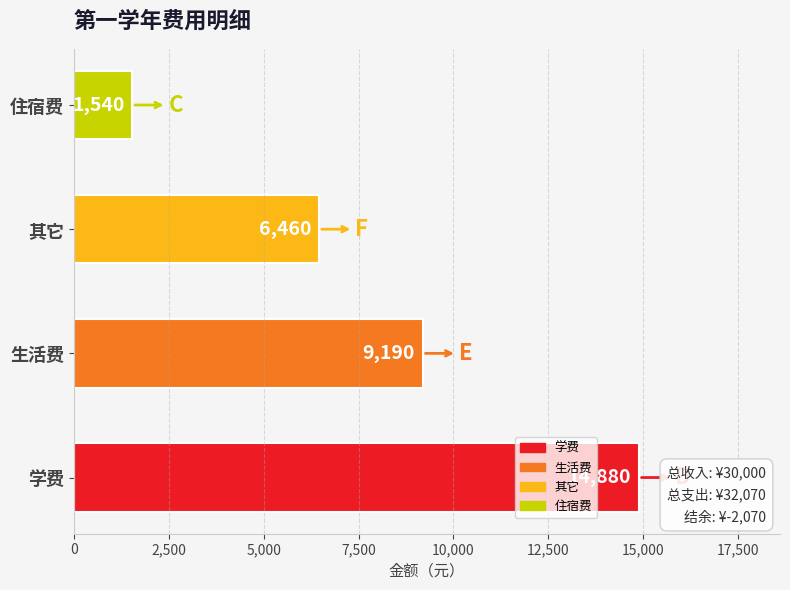

What is the difference between the values at 学费 and 住宿费?

13340